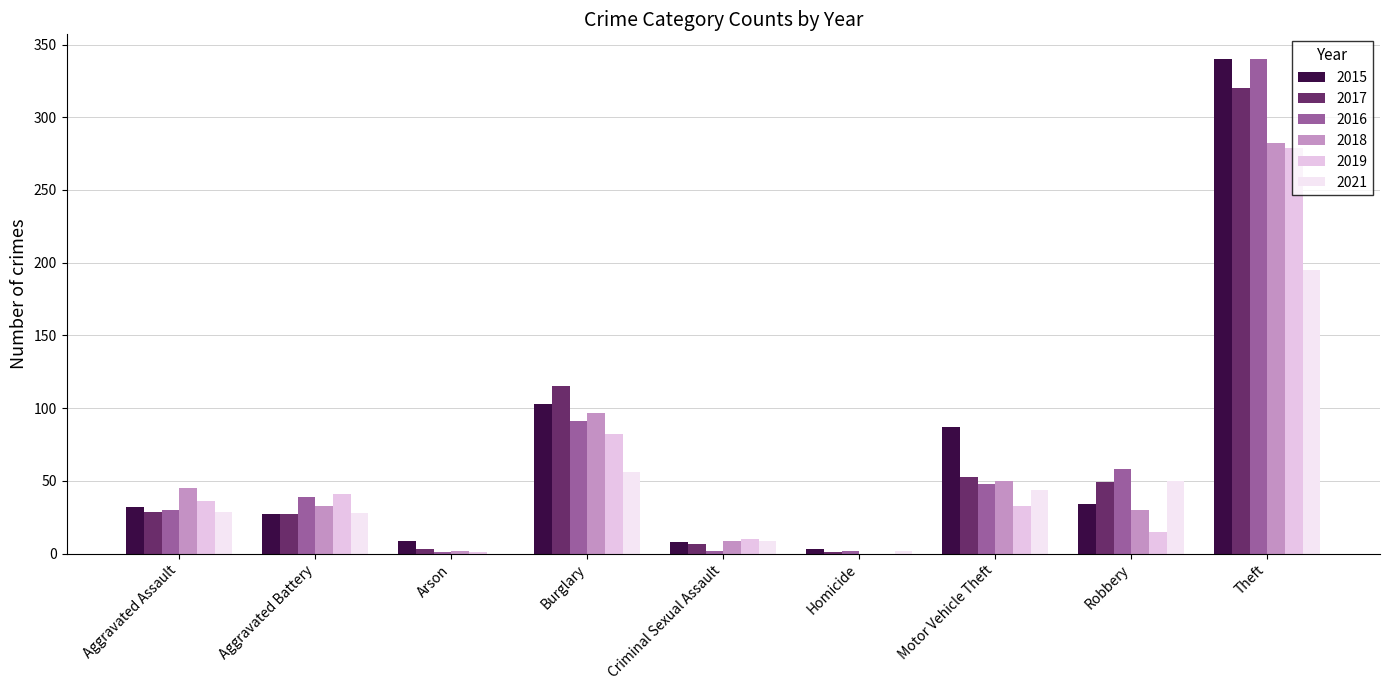

How many groups of bars are there?

9